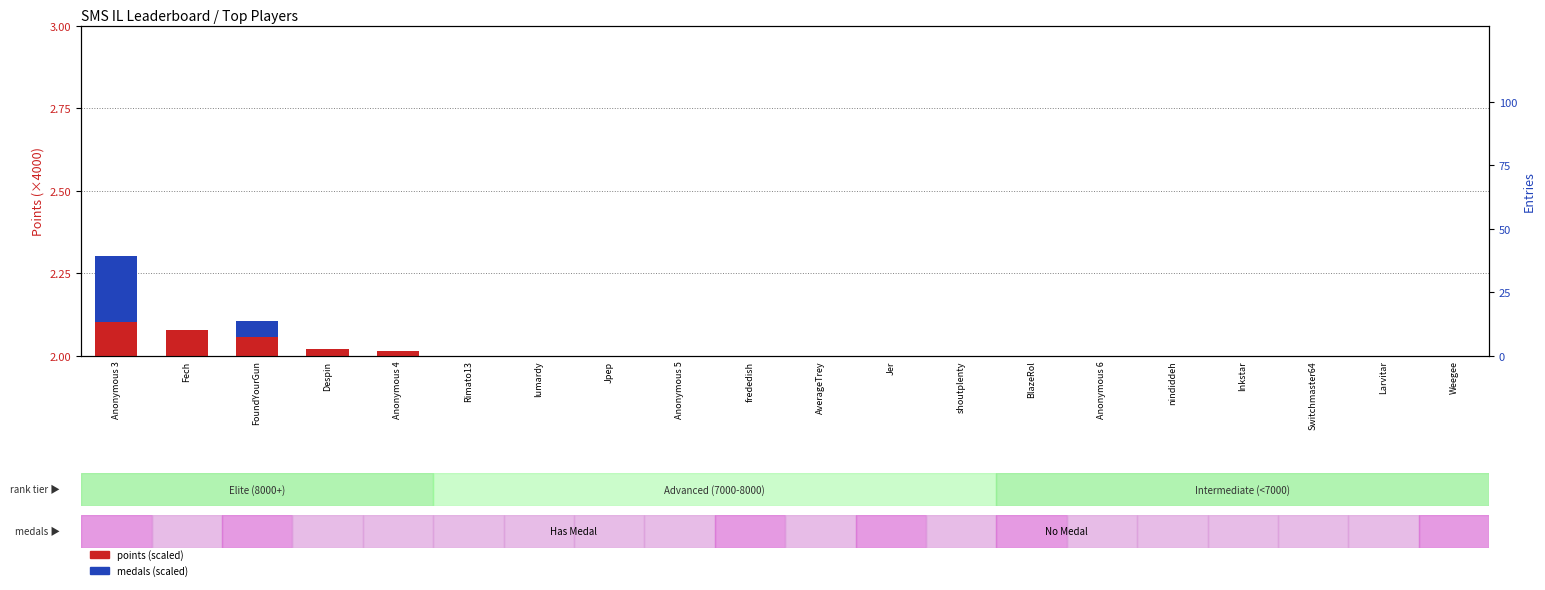

What is the greatest value displayed?

2.1